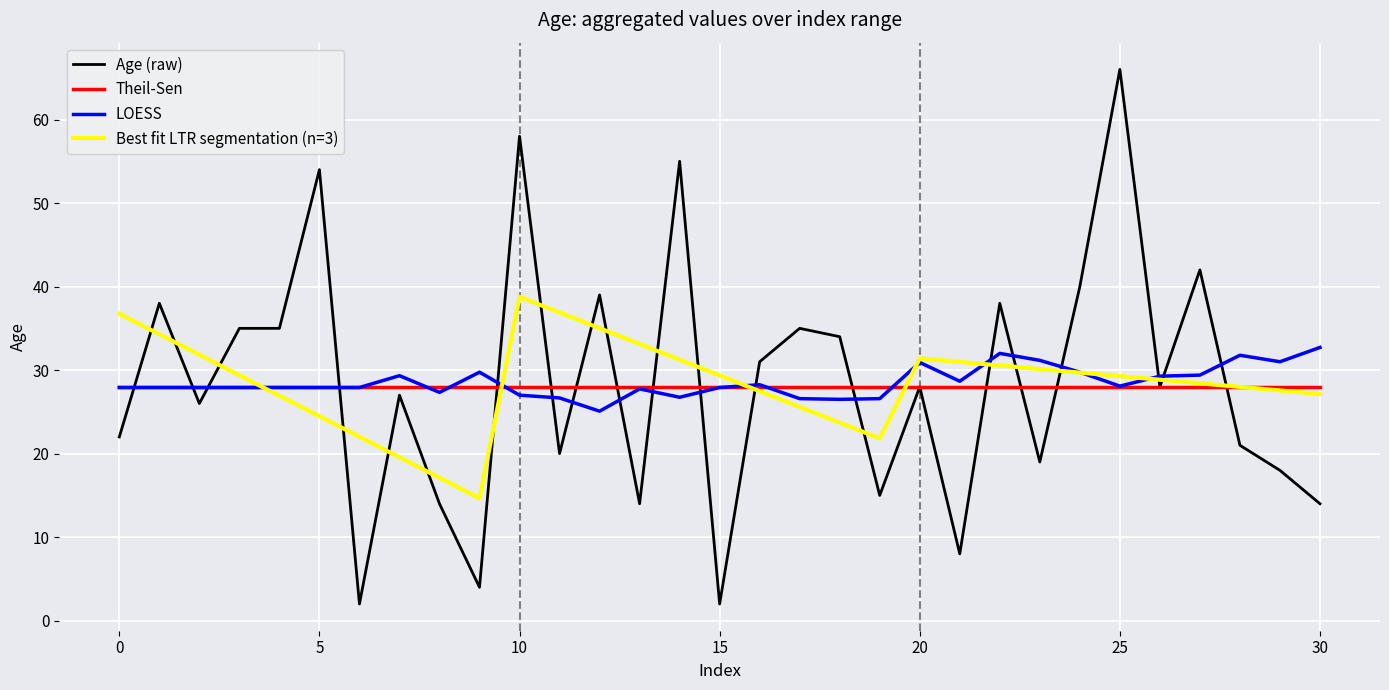

Rank the series by their maximum value, from highest to lowest.

Age (raw), Best fit LTR segmentation (n=3), LOESS, Theil-Sen